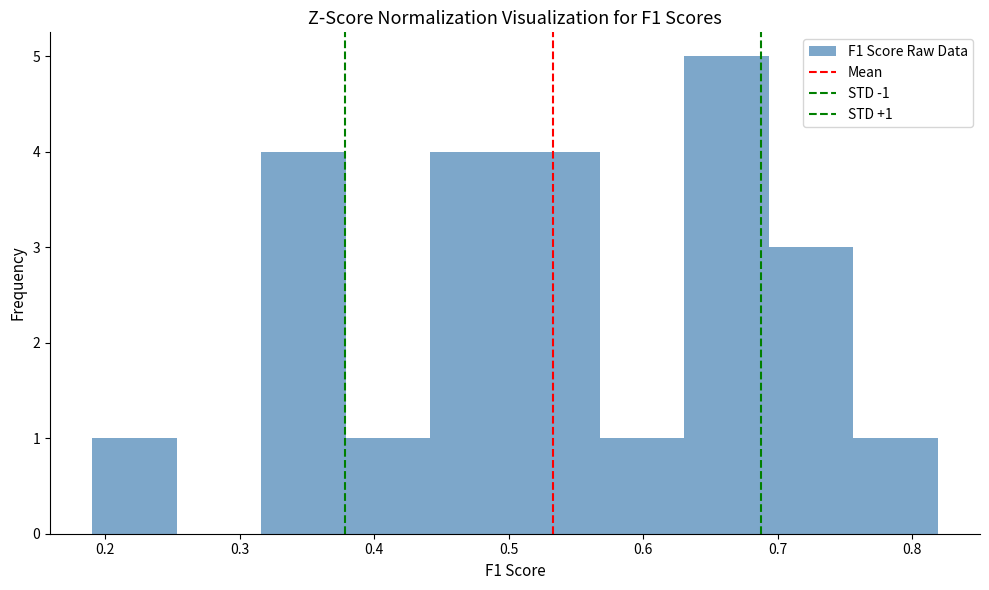

Over which range of the x-axis is the bar tallest?

0.63 to 0.69